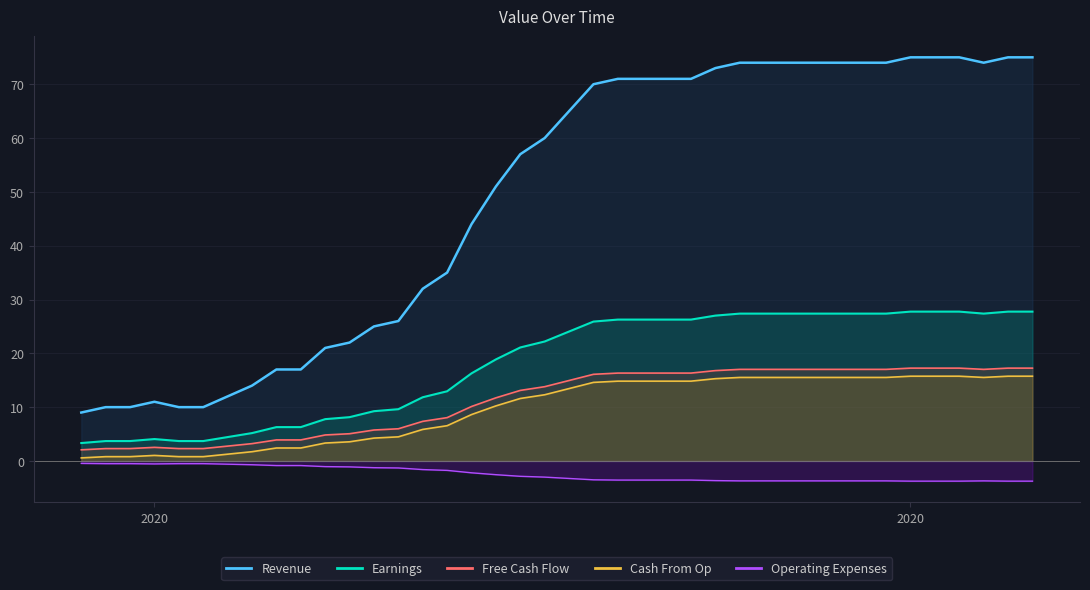

The chart shows a value of 75 at 2020-04-06. True or false?

True